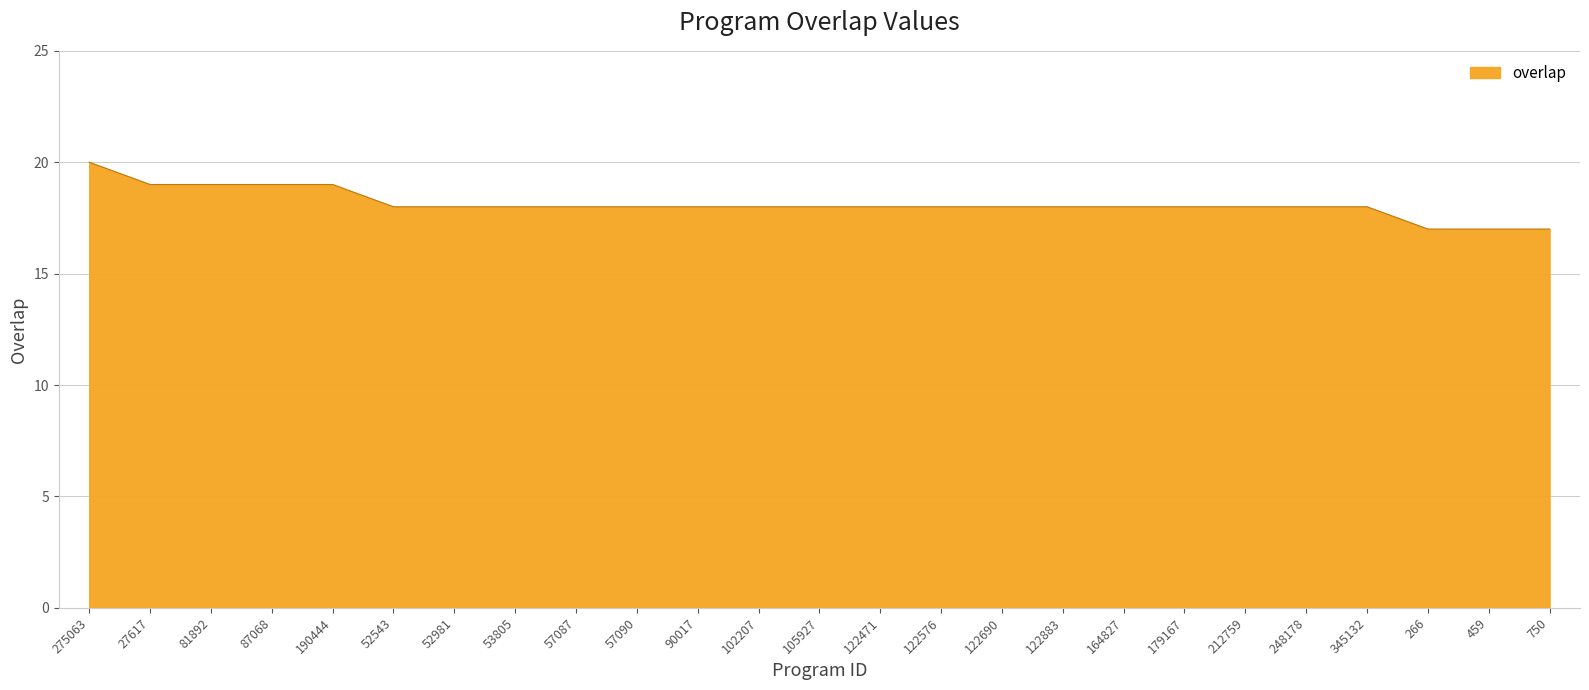

True or false: the data shows 18 at 52543.

True